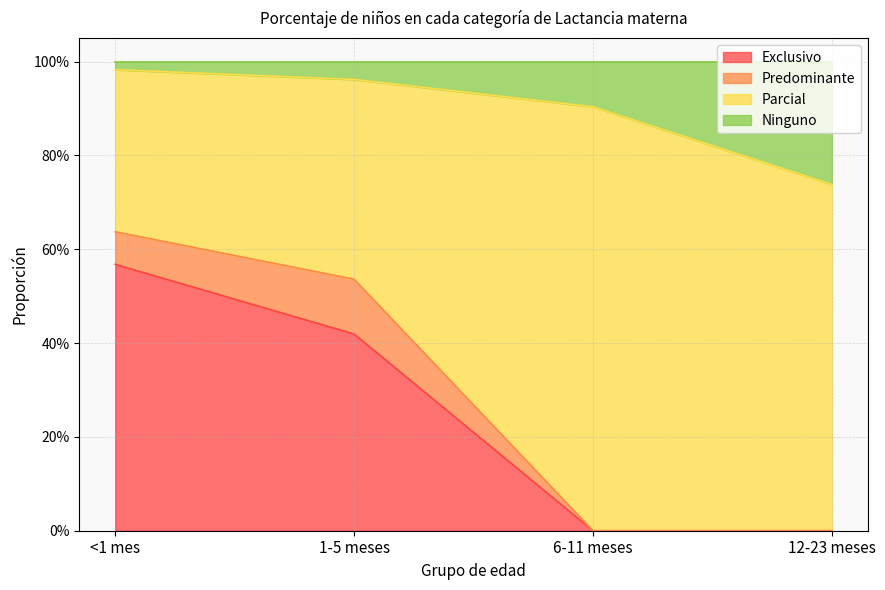

Does the chart display data point markers on the line(s)?

No